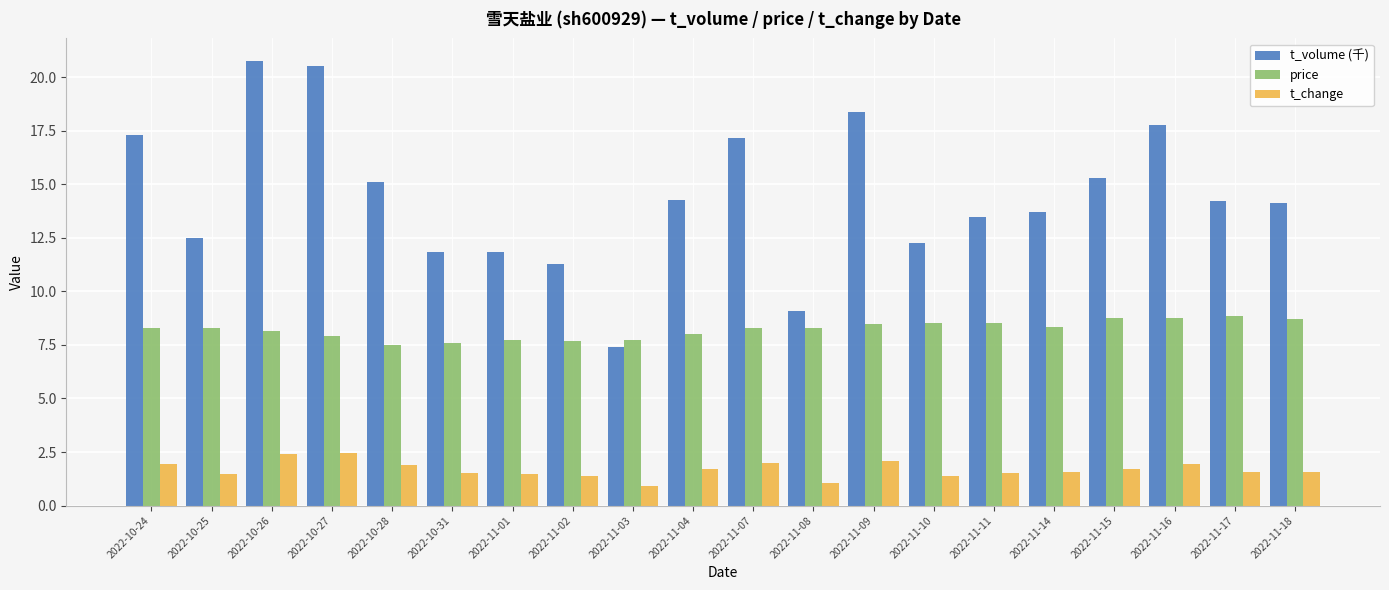

Read the price value at 2022-11-16.

8.8